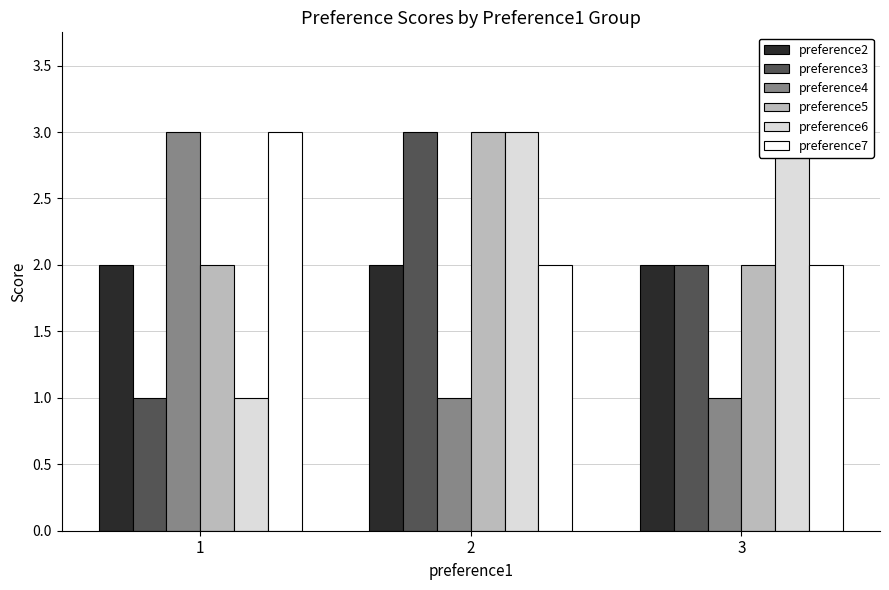

What is the difference between the maximum and minimum values in the preference3 series?

2